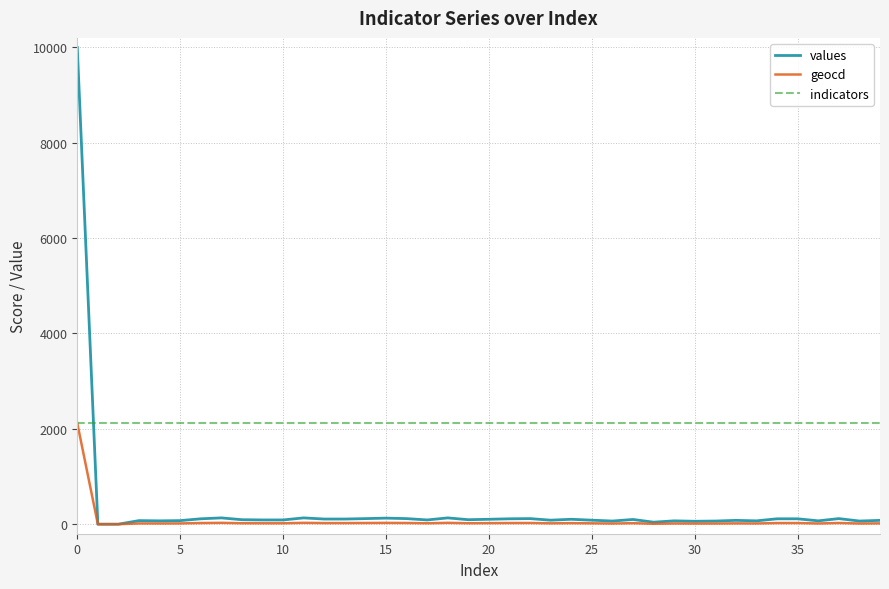

Which series has the widest spread of values?

values